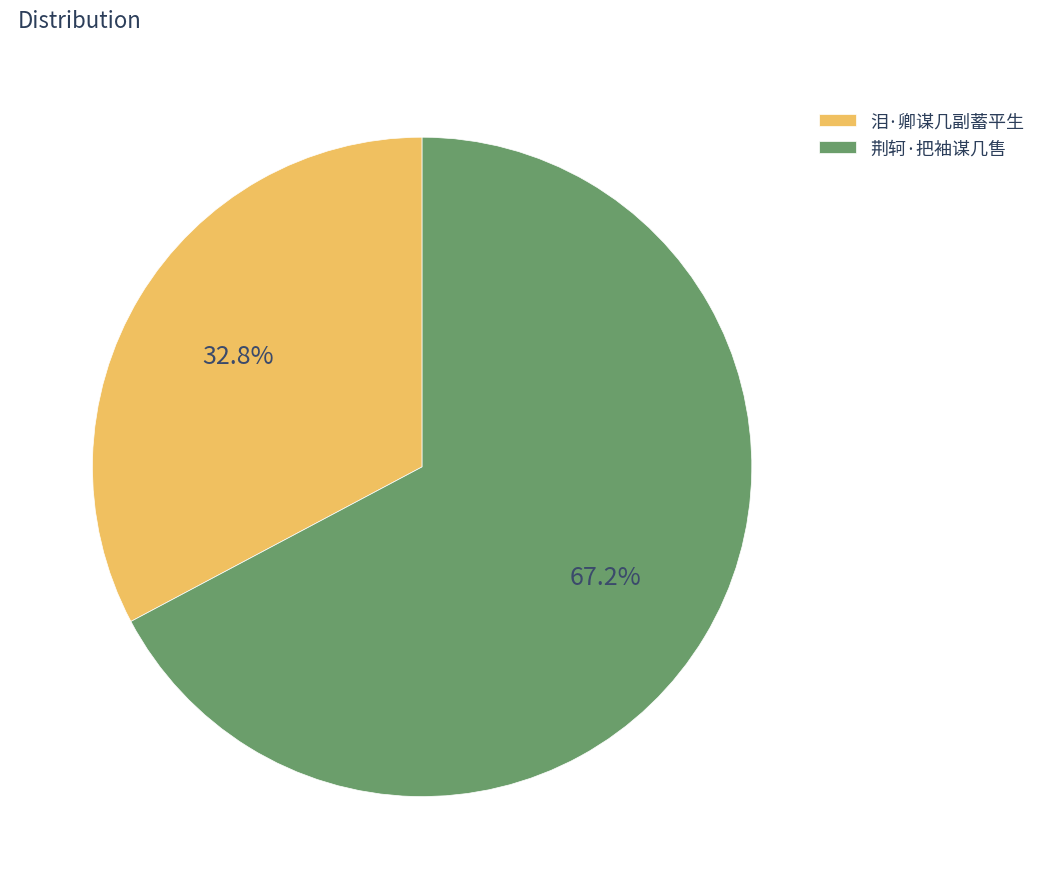

Is it true that 泪·卿谋几副蓄平生 is 41% of the pie?

False